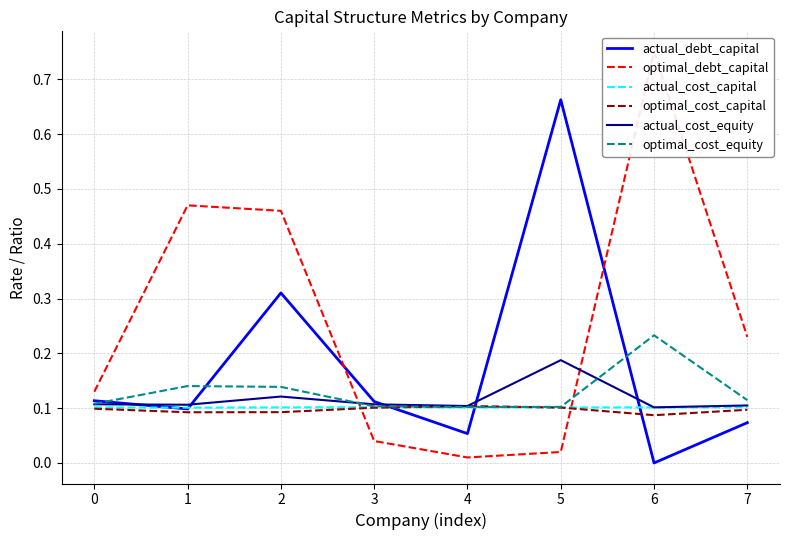

At which label is optimal_cost_equity closest to 0?

4